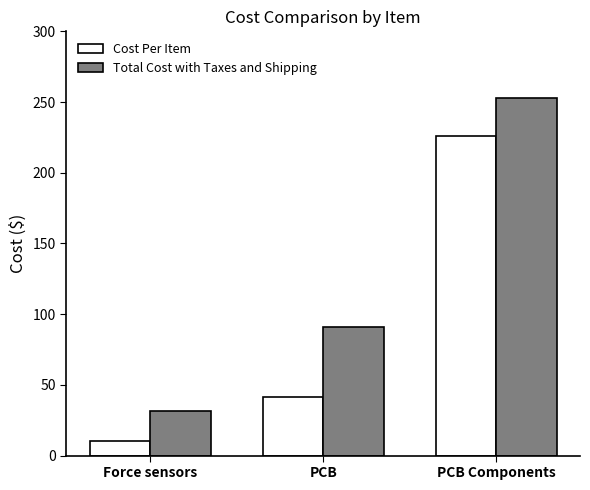

What is the minimum value shown in the chart?

10.4